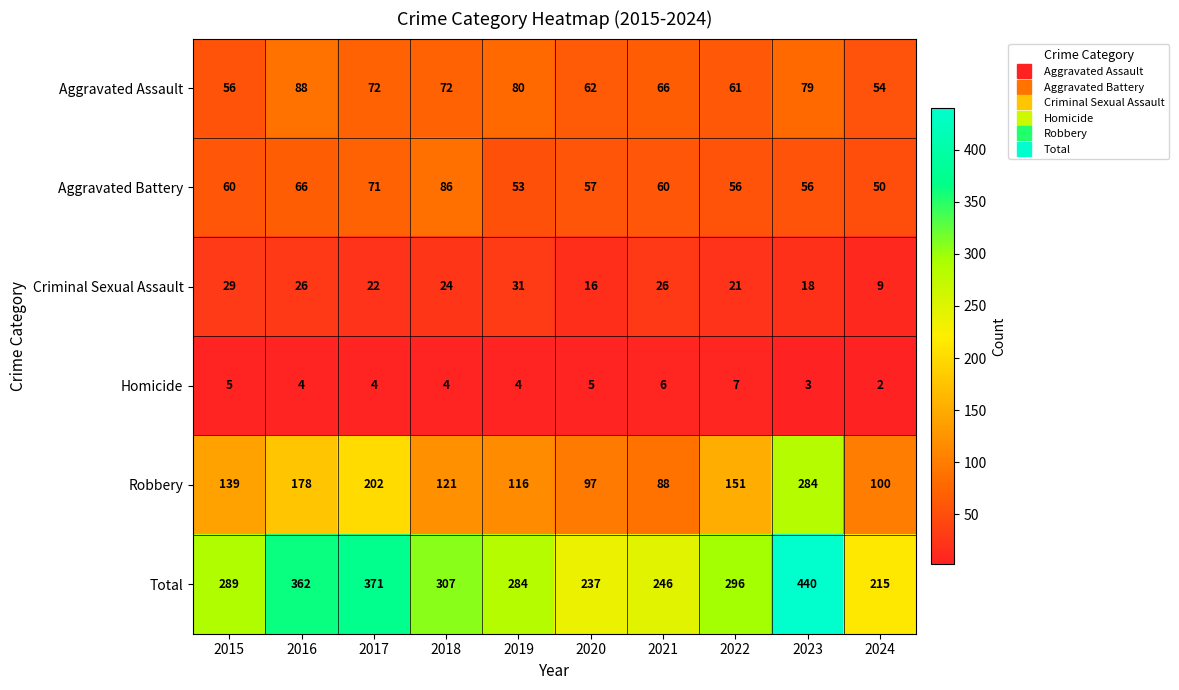

At how many categories does at least one series exceed 230?

9